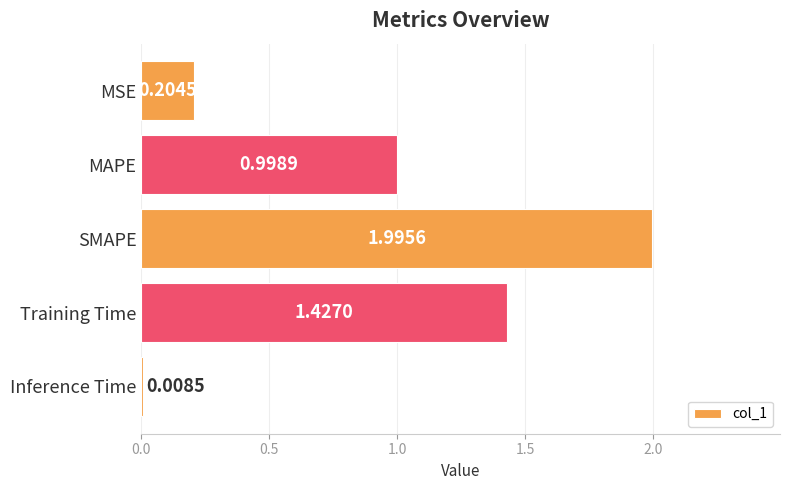

What is the change in value from MSE to MAPE?

+0.8